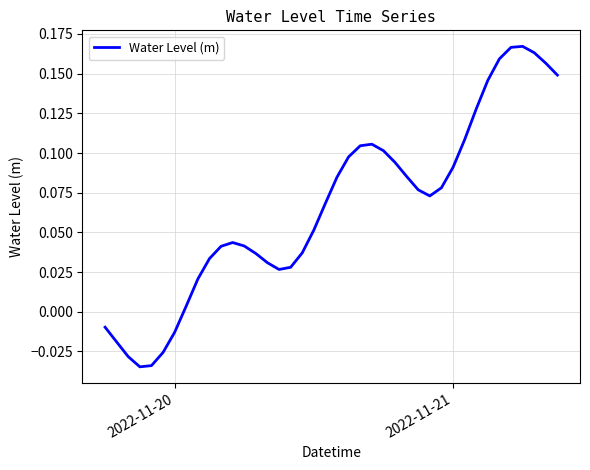

What is the maximum value shown in the chart?

0.2